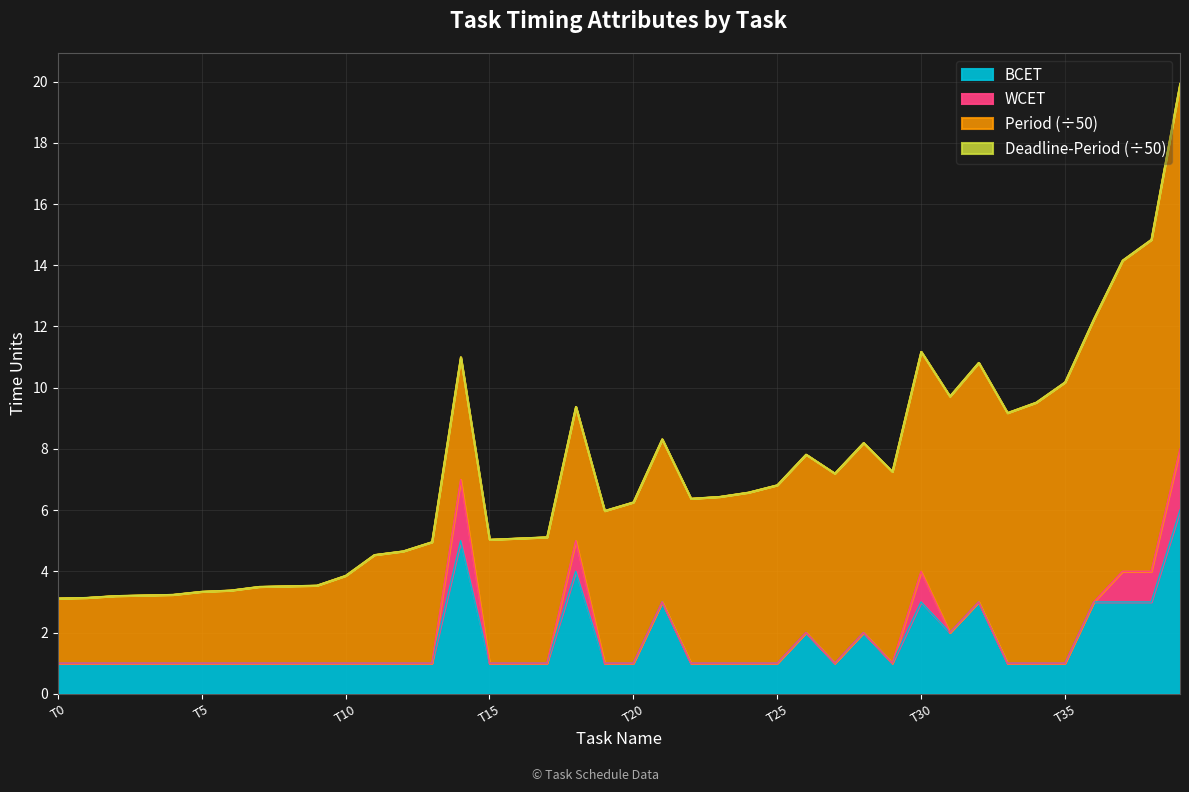

True or false: BCET and WCET cross at least once.

False